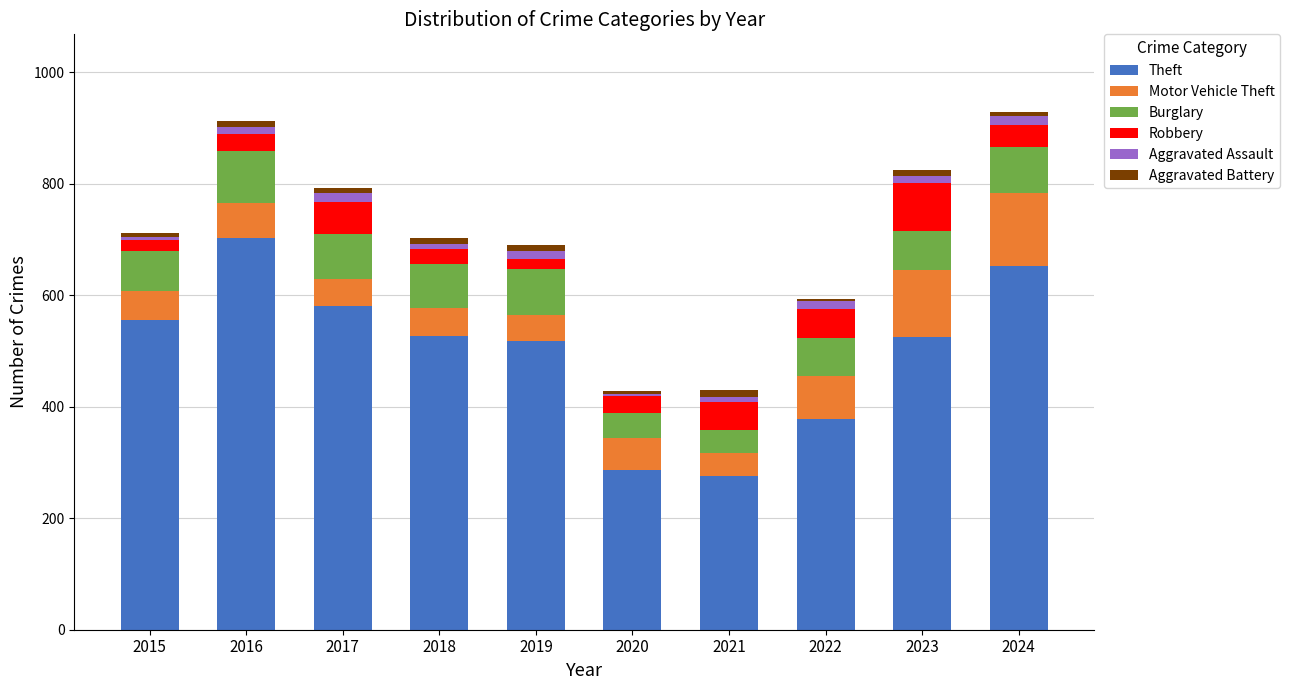

True or false: Theft has a value of 112 at 2022.

False